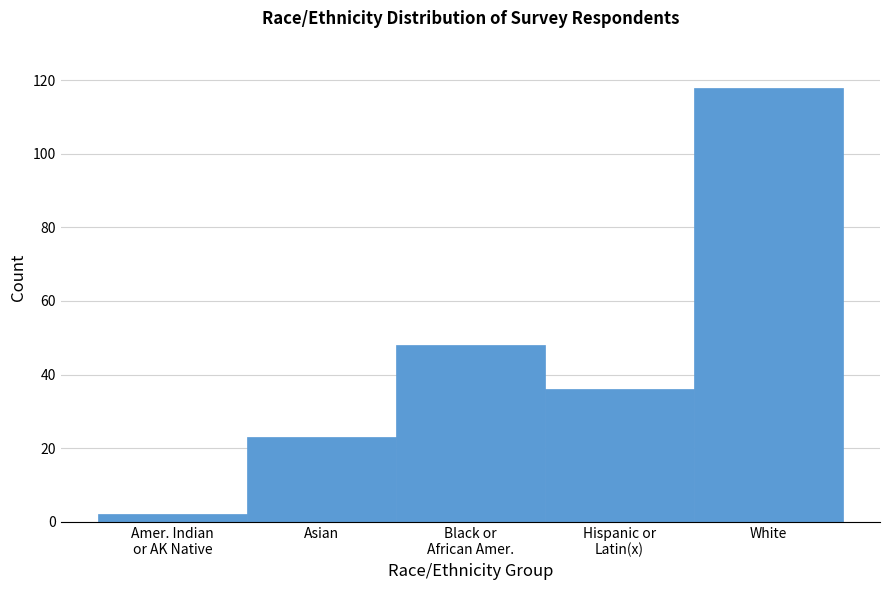

Reading right to left, what are all the values shown in this chart?

118	36	48	23	2